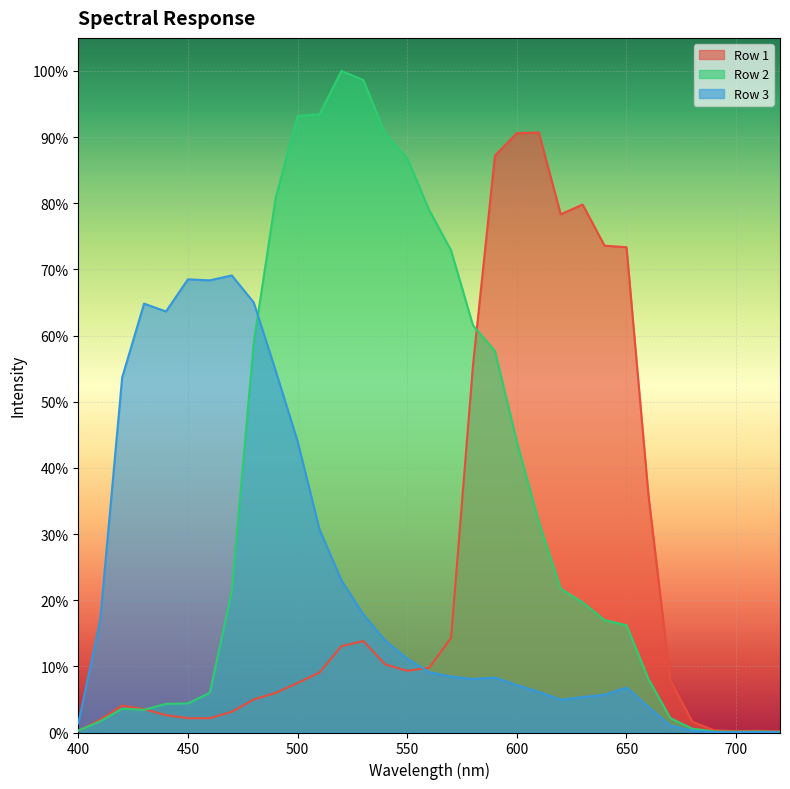

Reading right to left, extract all data points from this chart.

Row 1: 0.0	0.0	0.0	0.0	0.0	0.1	0.4	0.7	0.7	0.8	0.8	0.9	0.9	0.9	0.6	0.1	0.1	0.1	0.1	0.1	0.1	0.1	0.1	0.1	0.0	0.0	0.0	0.0	0.0	0.0	0.0	0.0	0.0
Row 2: 0.0	0.0	0.0	0.0	0.0	0.0	0.1	0.2	0.2	0.2	0.2	0.3	0.4	0.6	0.6	0.7	0.8	0.9	0.9	1.0	1.0	0.9	0.9	0.8	0.6	0.2	0.1	0.0	0.0	0.0	0.0	0.0	0.0
Row 3: 0.0	0.0	0.0	0.0	0.0	0.0	0.0	0.1	0.1	0.1	0.0	0.1	0.1	0.1	0.1	0.1	0.1	0.1	0.1	0.2	0.2	0.3	0.4	0.5	0.7	0.7	0.7	0.7	0.6	0.6	0.5	0.2	0.0